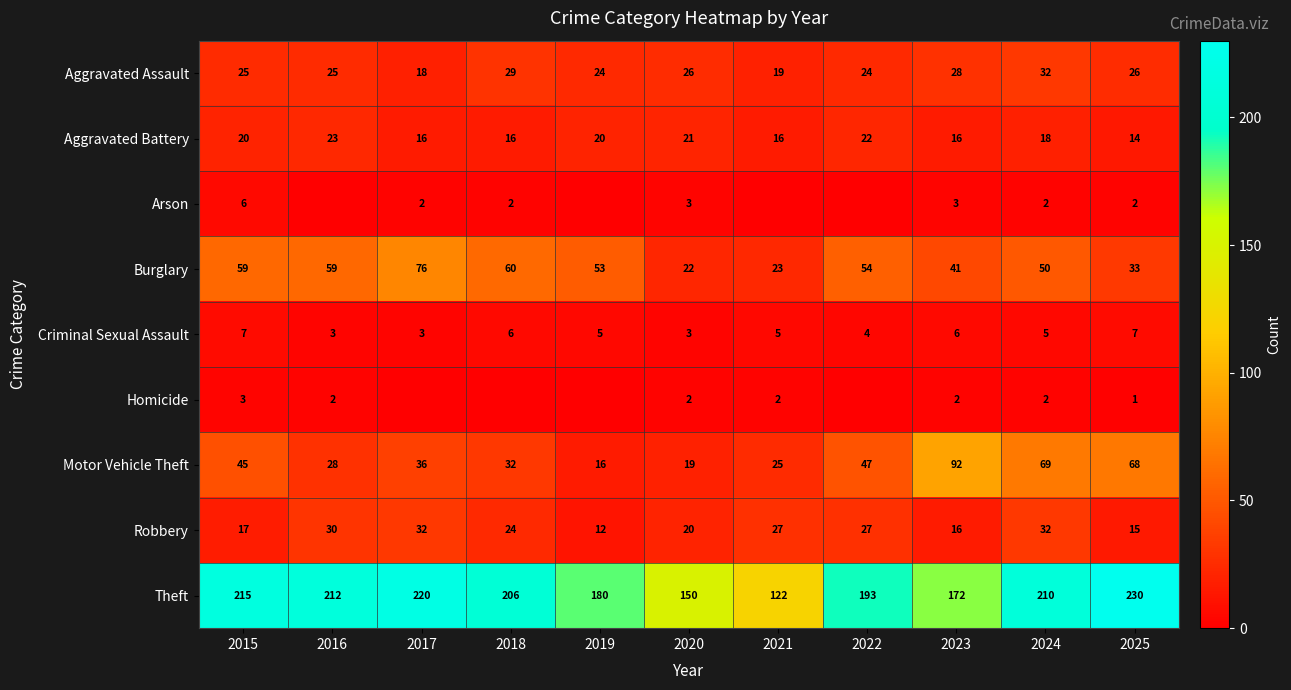

What is the sum of all Robbery values?

252